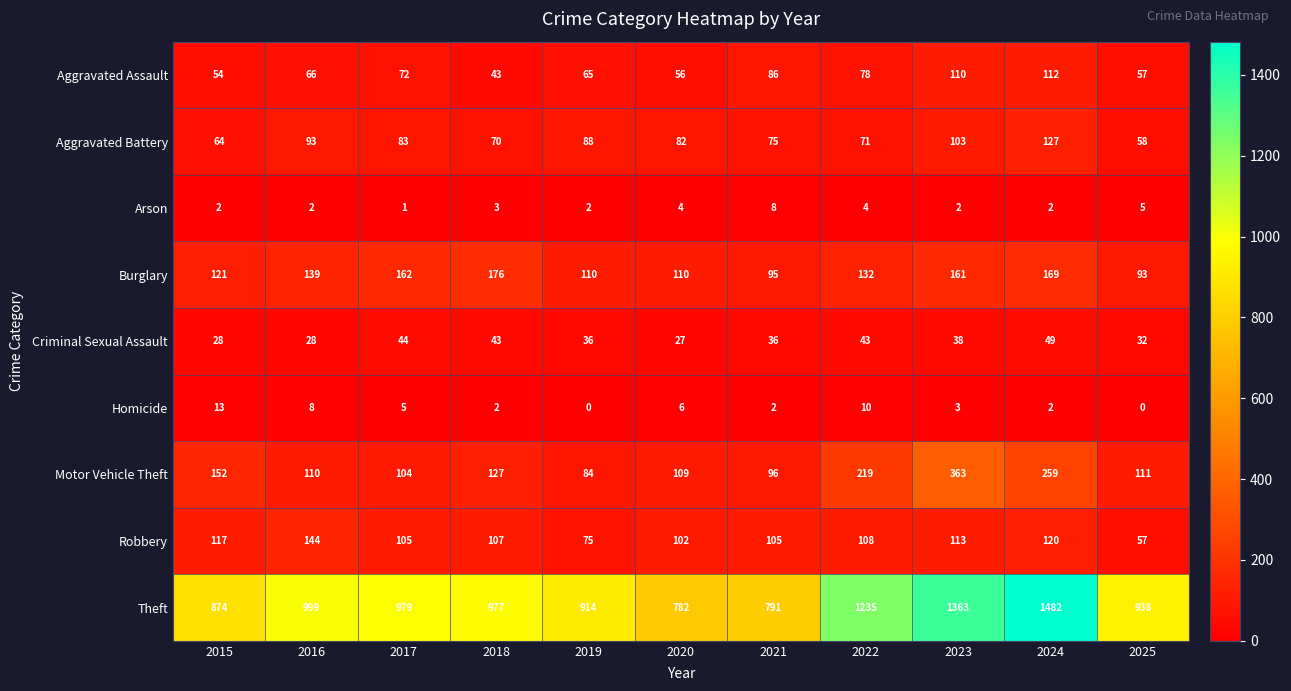

What is the difference between the highest and lowest values at 2016?

997